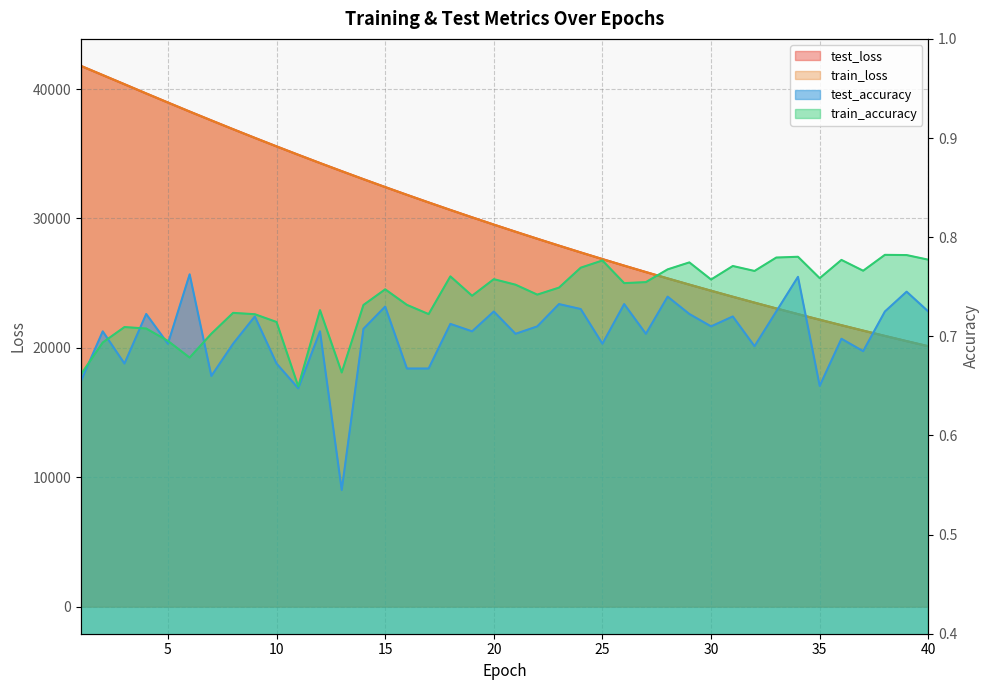

What is the difference between the maximum and minimum values in the test_loss series?

21662.2